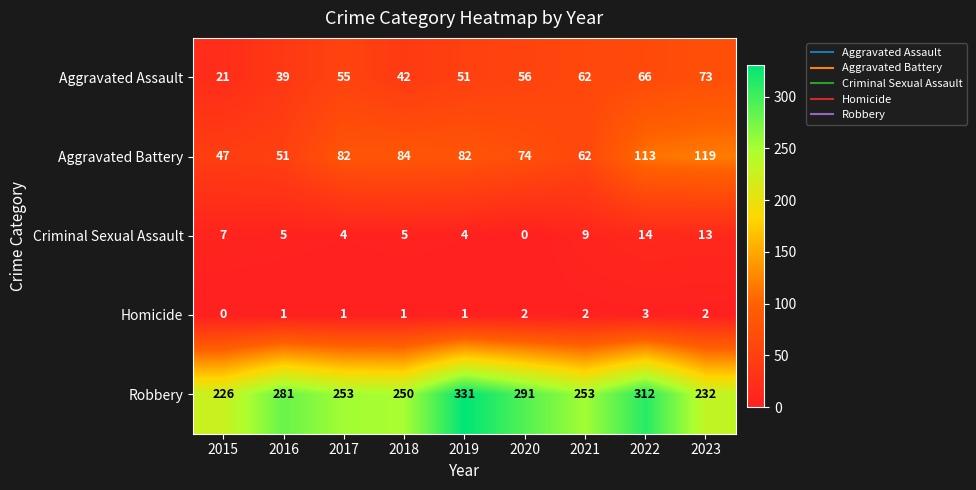

What is the approximate value of Aggravated Battery at 2023, to the nearest 5?

120